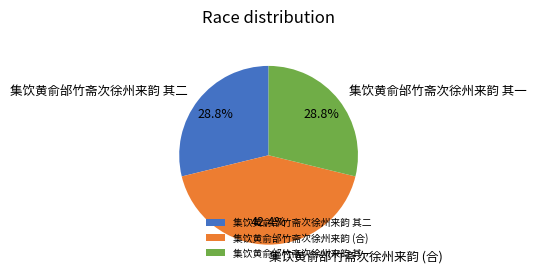

What is the total percentage of 集饮黄俞邰竹斋次徐州来韵 (合) and 集饮黄俞邰竹斋次徐州来韵 其一?

71.2%